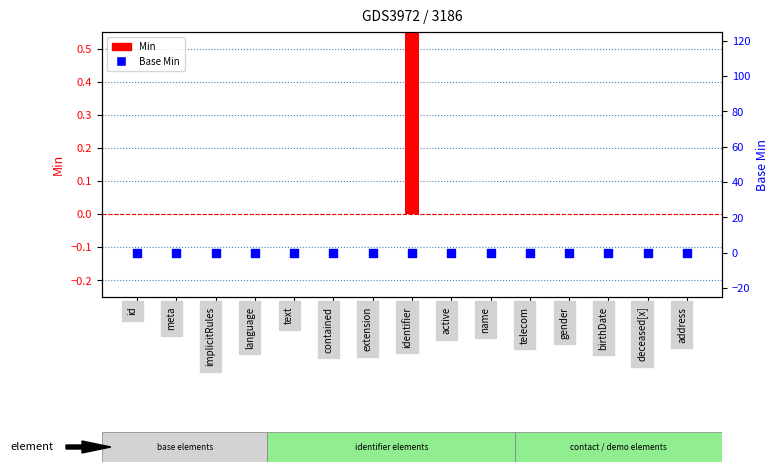

What are all the series names shown in the legend?

Min, Base Min